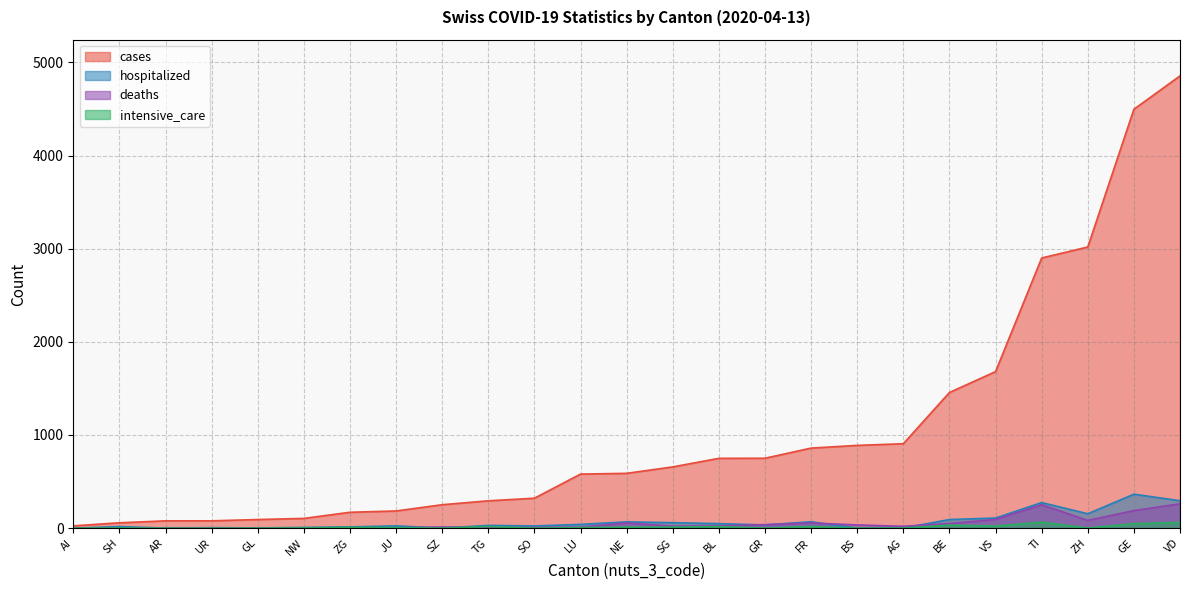

Reading right to left, transcribe all the data shown in this chart.

cases: VD=4855	GE=4497	ZH=3018	TI=2900	VS=1680	BE=1456	AG=906	BS=888	FR=859	GR=750	BL=749	SG=657	NE=588	LU=580	SO=321	TG=293	SZ=251	JU=184	ZG=170	NW=104	GL=92	UR=78	AR=78	SH=57	AI=24
deaths: VD=261	GE=188	ZH=83	TI=251	VS=93	BE=49	AG=19	BS=34	FR=55	GR=37	BL=24	SG=21	NE=55	LU=10	SO=7	TG=8	SZ=12	JU=3	ZG=5	NW=1	GL=2	UR=4	AR=3	SH=1	AI=0
hospitalized: VD=294	GE=364	ZH=154	TI=274	VS=108	BE=92	AG=0	BS=0	FR=68	GR=34	BL=48	SG=58	NE=67	LU=40	SO=23	TG=29	SZ=0	JU=24	ZG=13	NW=7	GL=2	UR=4	AR=0	SH=16	AI=0
intensive_care: VD=61	GE=47	ZH=0	TI=63	VS=21	BE=32	AG=0	BS=0	FR=17	GR=0	BL=16	SG=10	NE=10	LU=5	SO=0	TG=17	SZ=0	JU=5	ZG=9	NW=2	GL=0	UR=0	AR=0	SH=2	AI=0